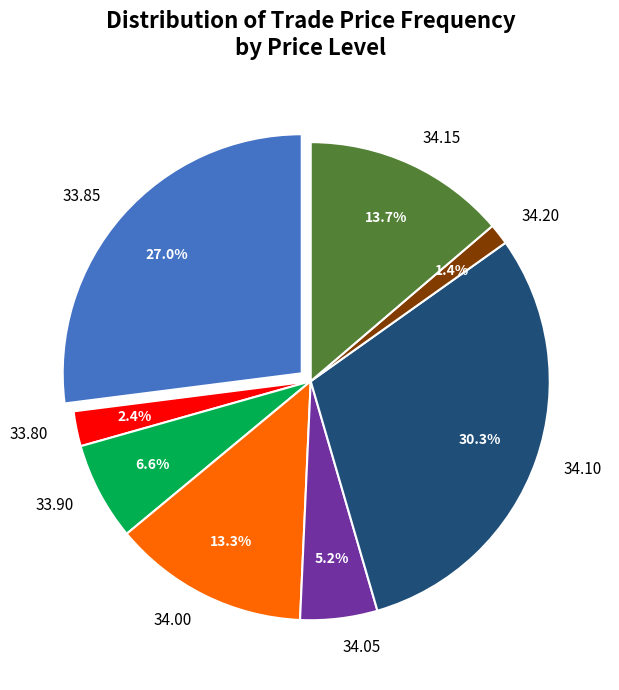

To the nearest percent, what portion does 16 represent?

2%